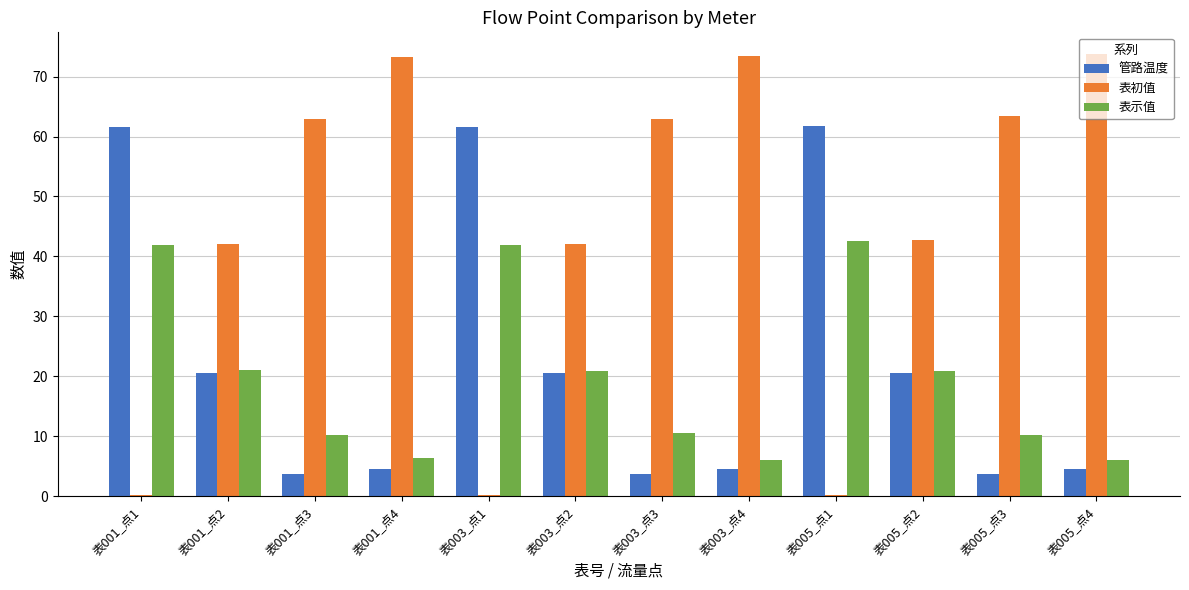

What is the highest value of the 表示值 series?

42.5